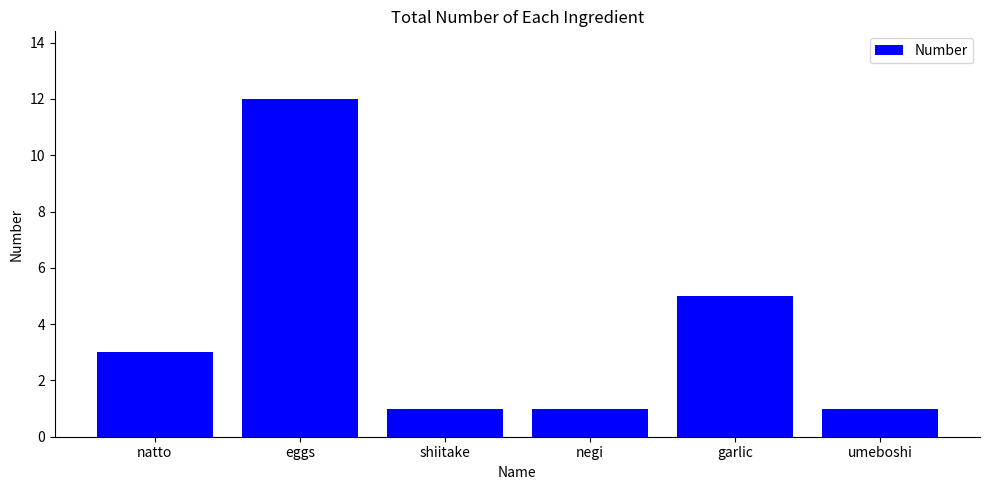

What is the sum of all values?

23